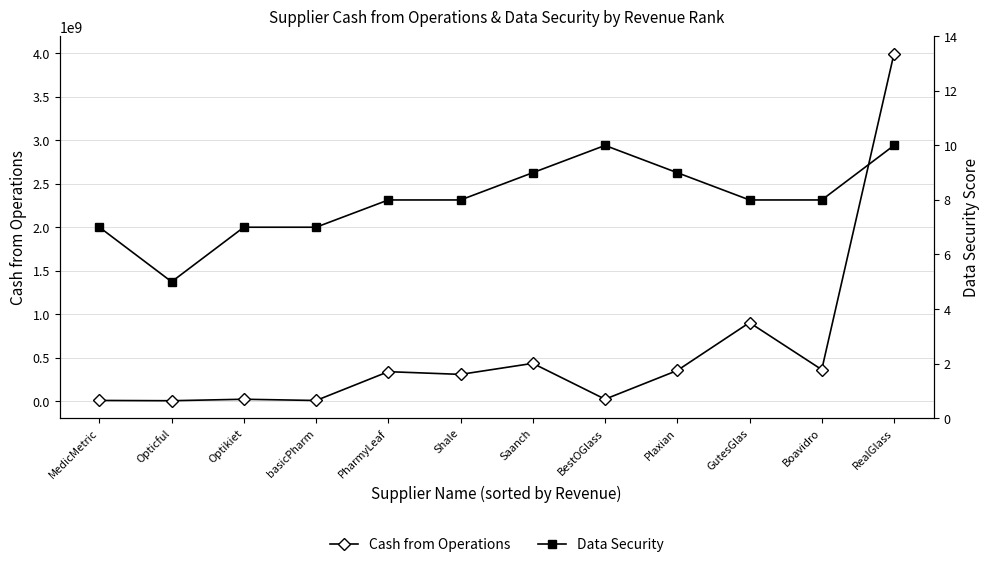

How many series are shown in this chart?

2